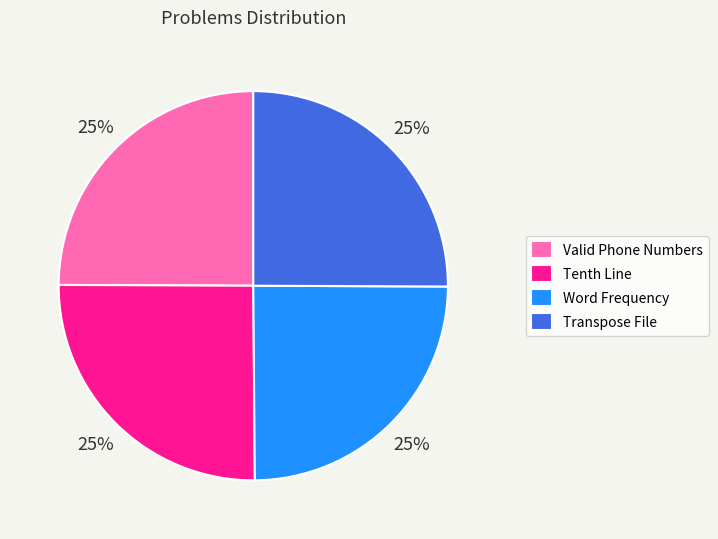

Is Word Frequency the majority of the pie?

No